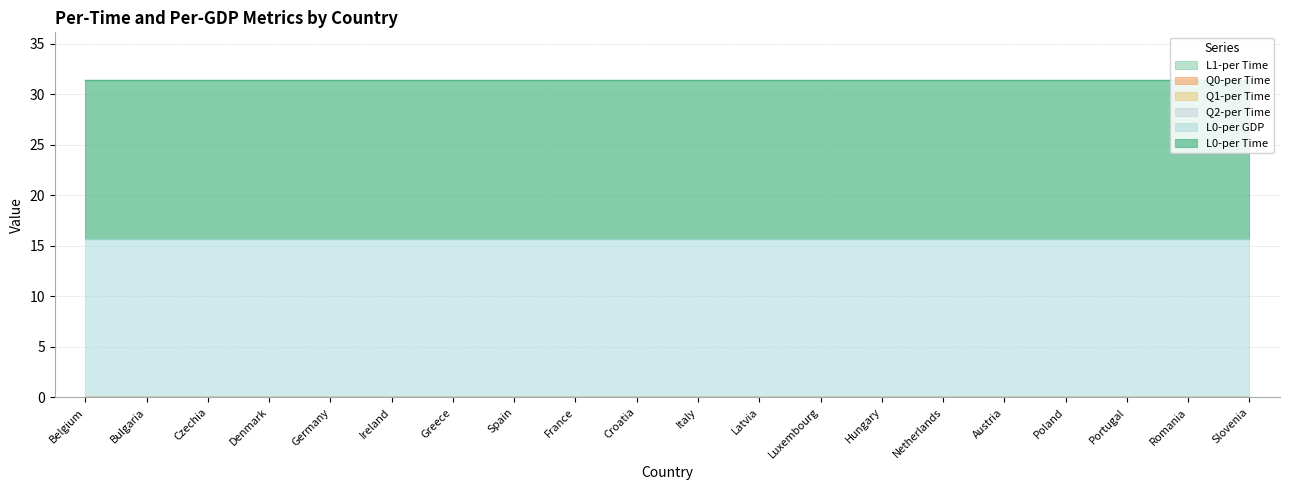

What position from the left is Czechia?

3